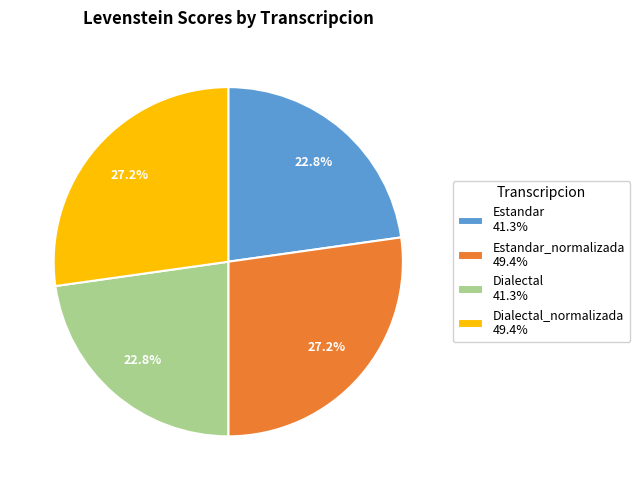

Between Dialectal 41.3% and Dialectal_normalizada 49.4%, which is larger?

Dialectal_normalizada 49.4%